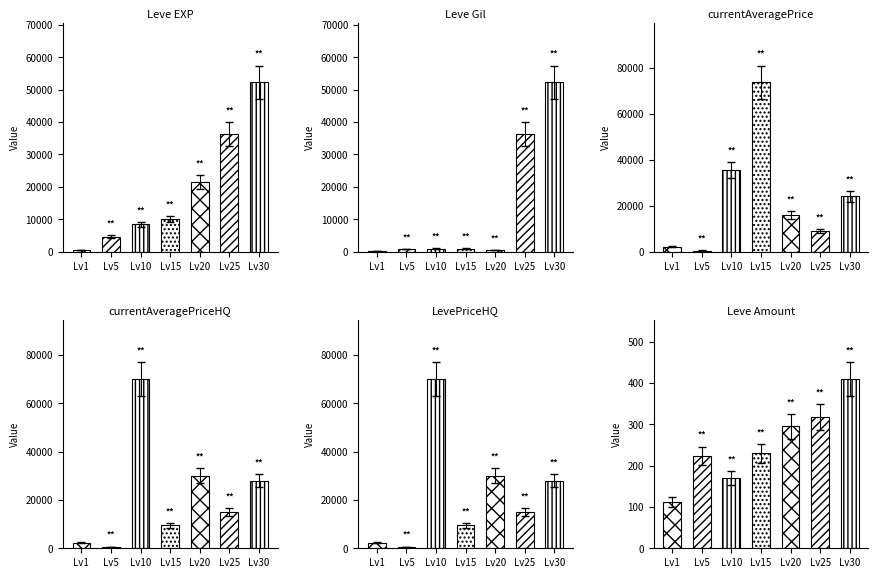

What is the difference between the maximum and minimum values in the currentAveragePriceHQ series?

69337.3